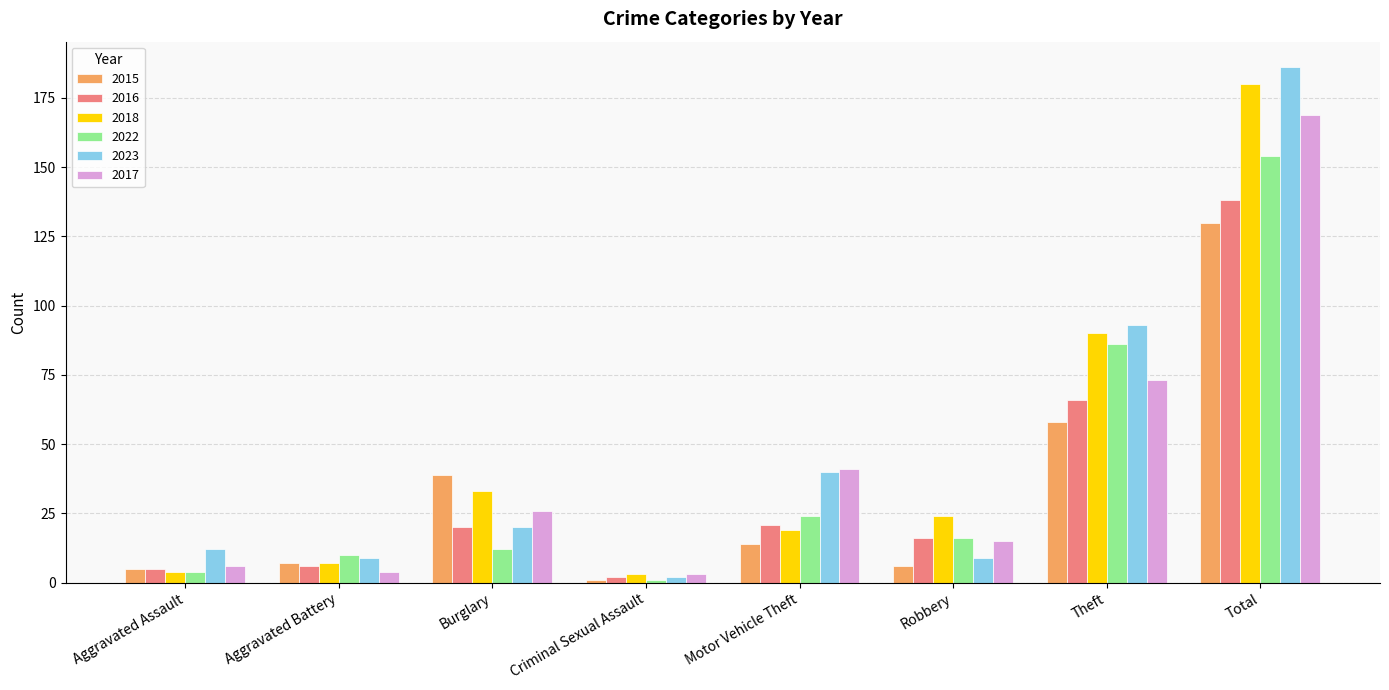

What is the label of the 8th bar from the left?

Total